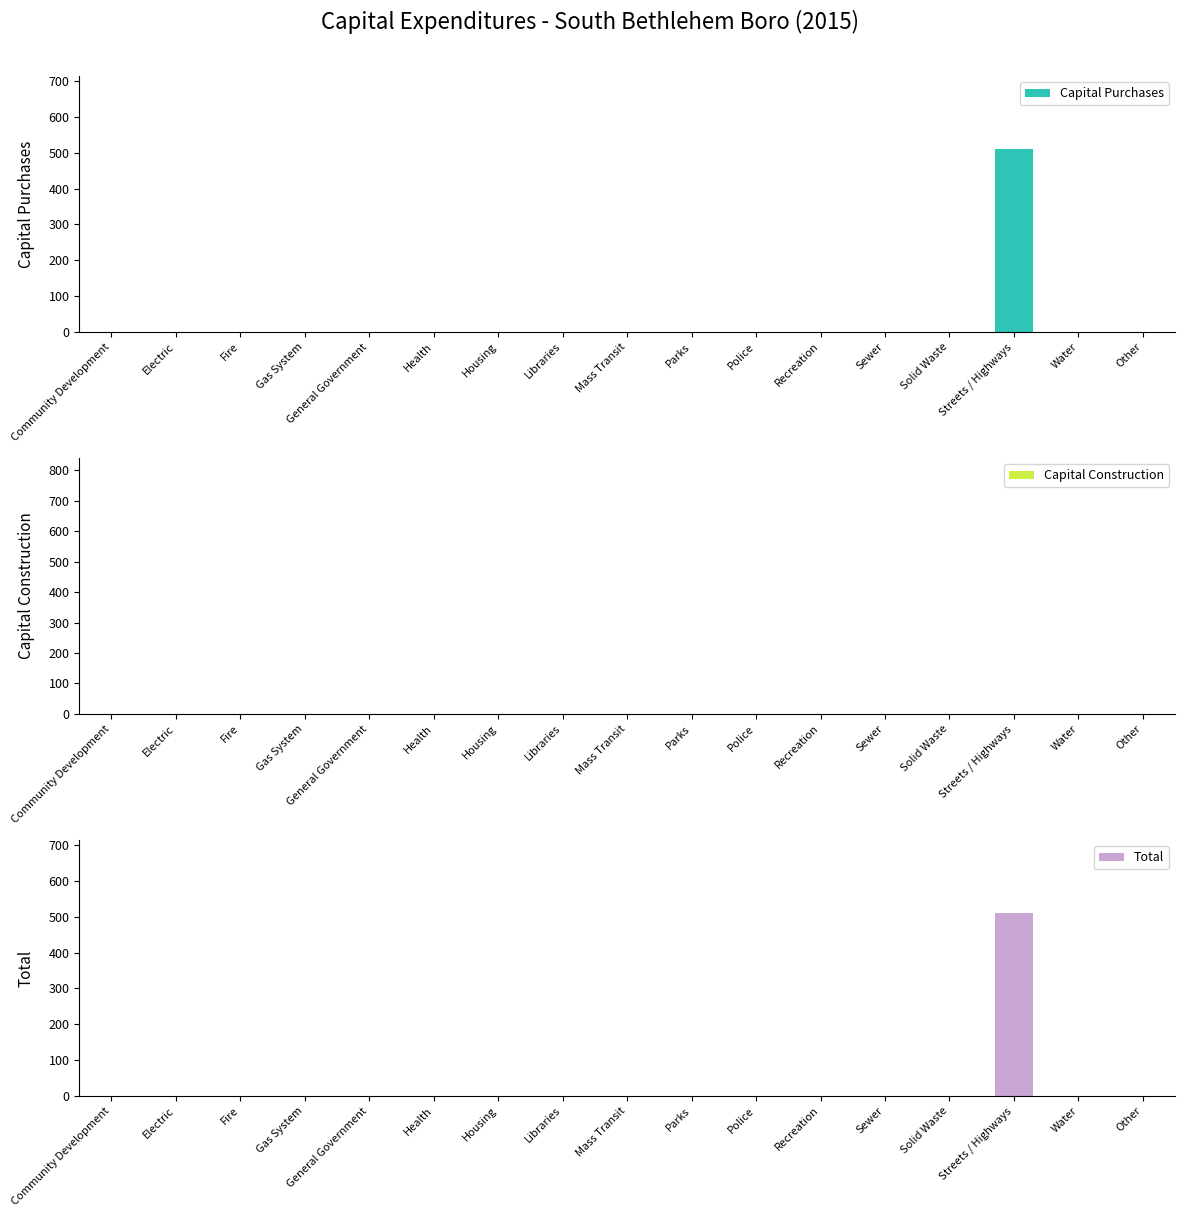

The Capital Construction series shows 0 at Libraries. True or false?

True